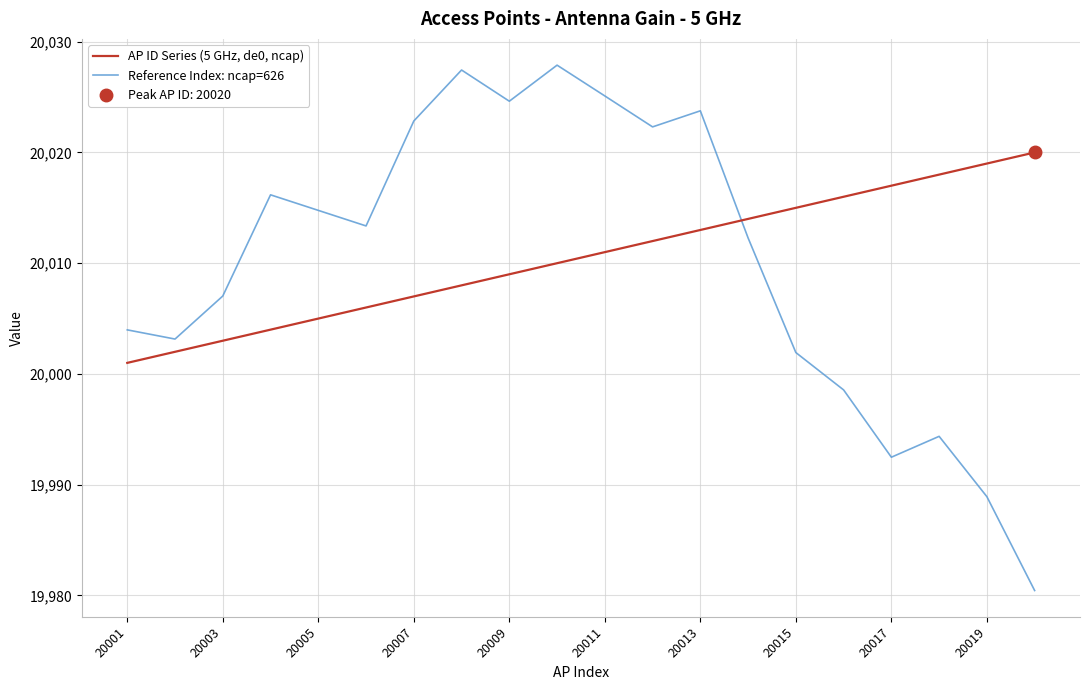

Is it true that Reference Index: ncap=626 equals 27603.9 at 20013?

False